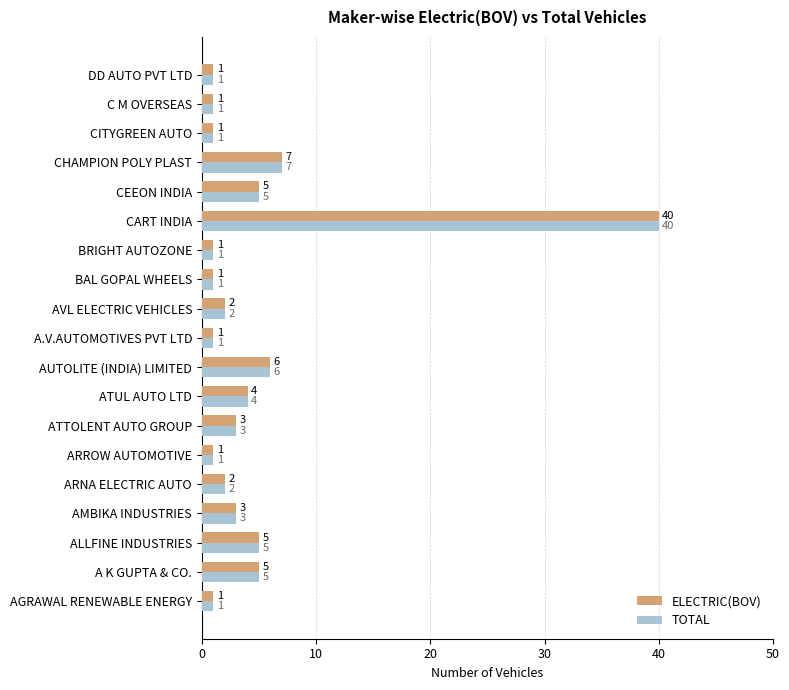

The TOTAL series shows 5 at ALLFINE INDUSTRIES. True or false?

True